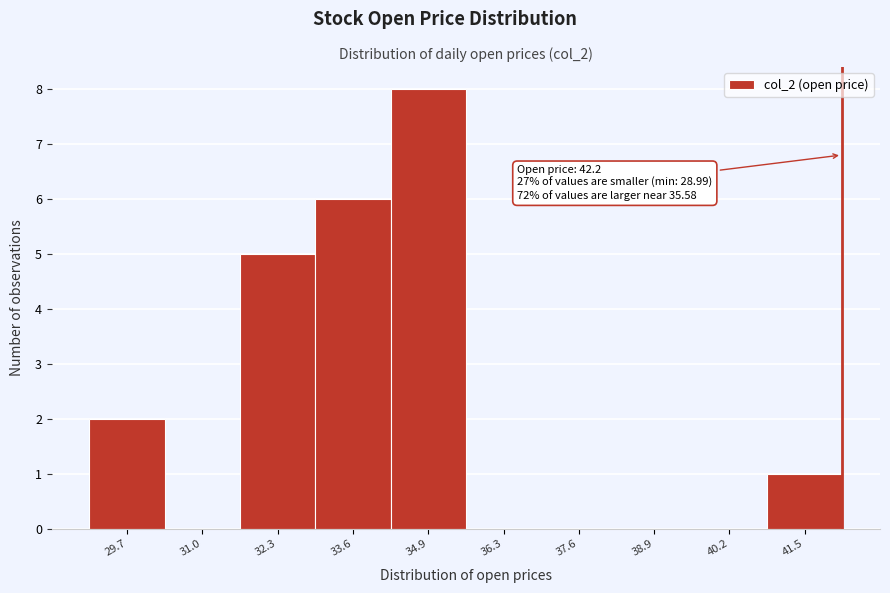

Which range on the x-axis has the tallest bar?

34.2 to 35.6